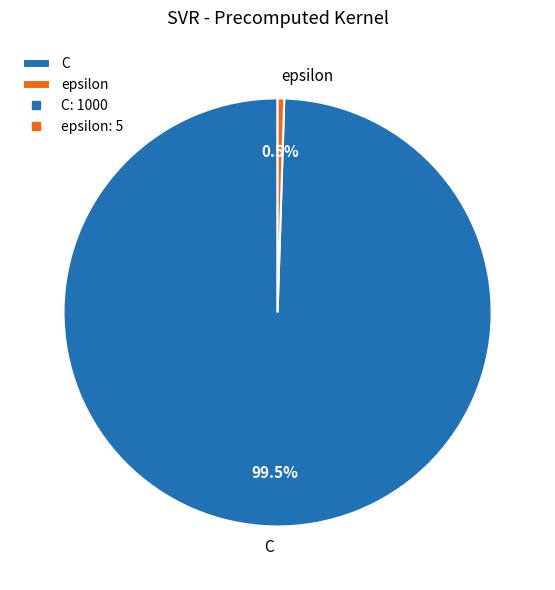

How many slices are in this pie chart?

2